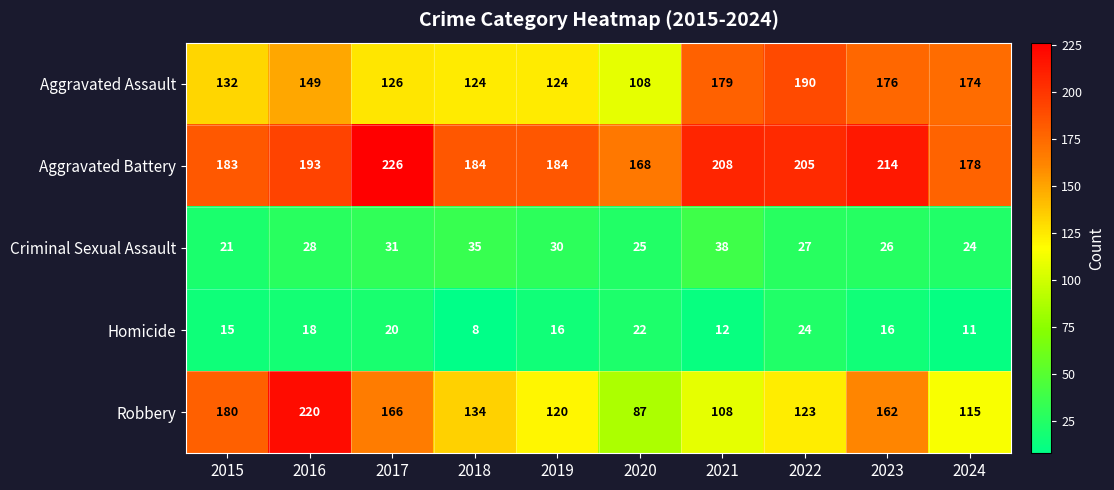

Is it true that Aggravated Assault equals 126 at 2017?

True